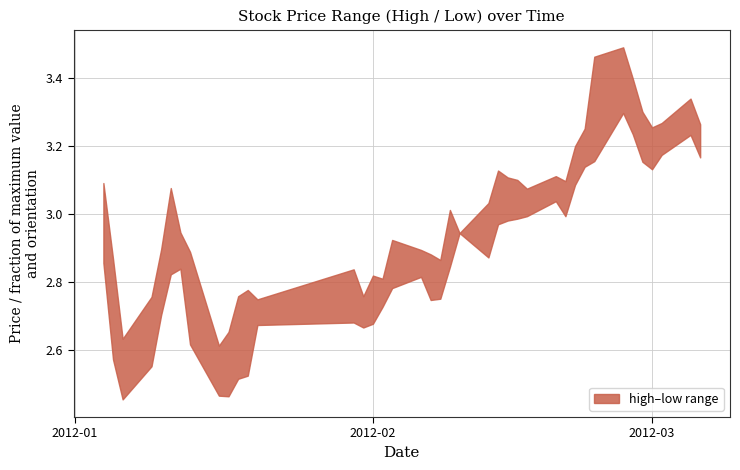

What is the highest value of the low series?

3.3